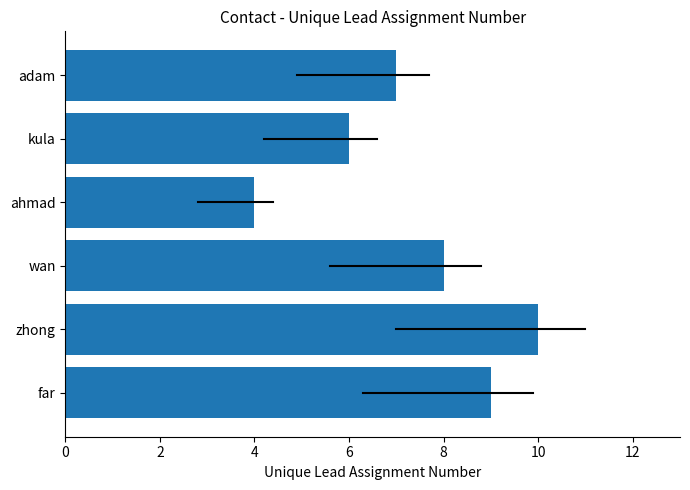

What is the maximum value shown in the chart?

10